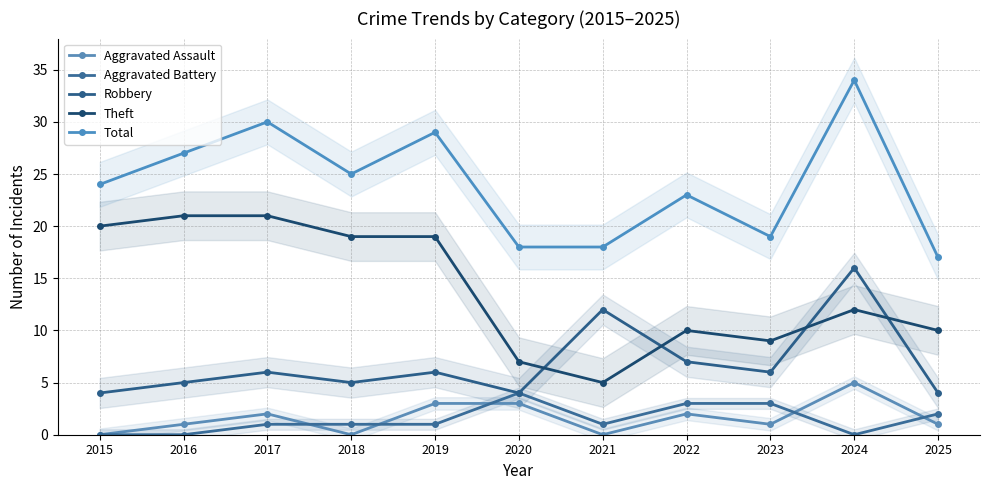

What are all the series names shown in the legend?

Aggravated Assault, Aggravated Battery, Robbery, Theft, Total